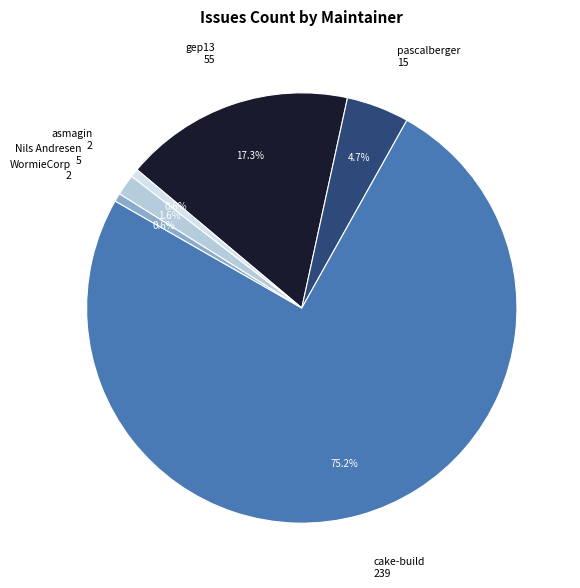

How many segments does this pie chart have?

6